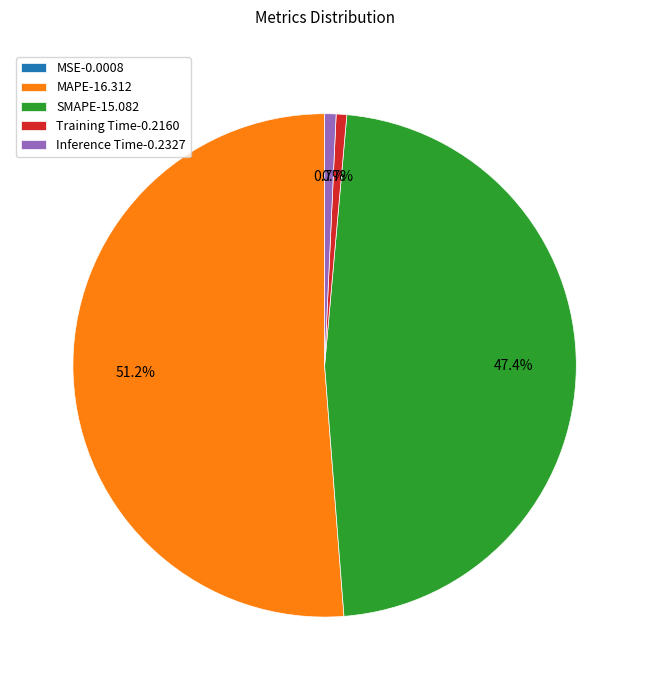

To the nearest percent, what portion does SMAPE represent?

47%